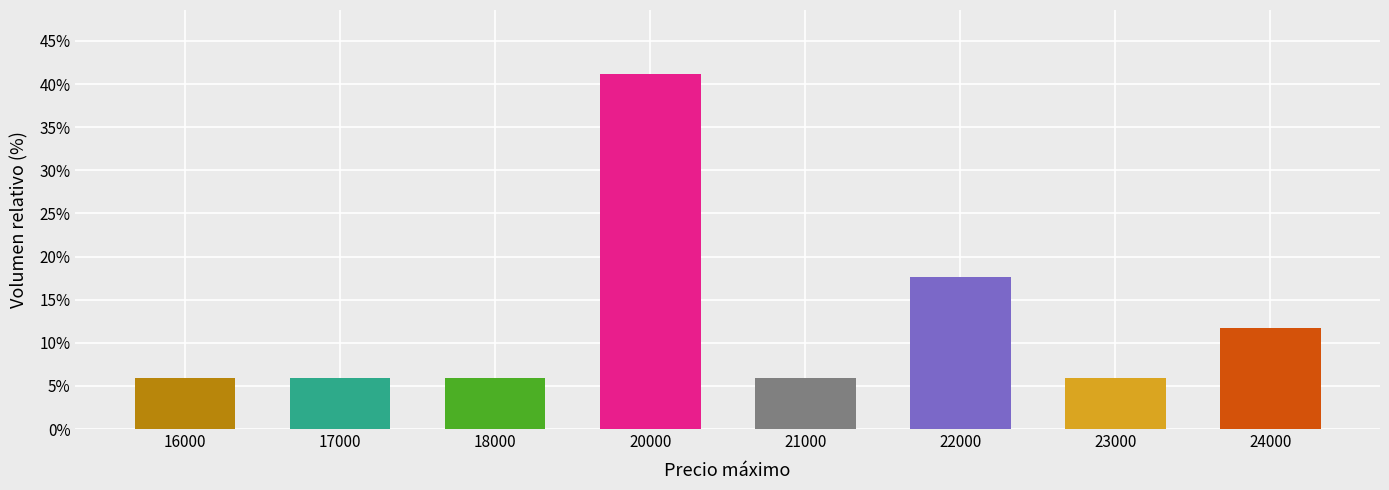

Reading right to left, extract all data points from this chart.

11.8	5.9	17.6	5.9	41.2	5.9	5.9	5.9